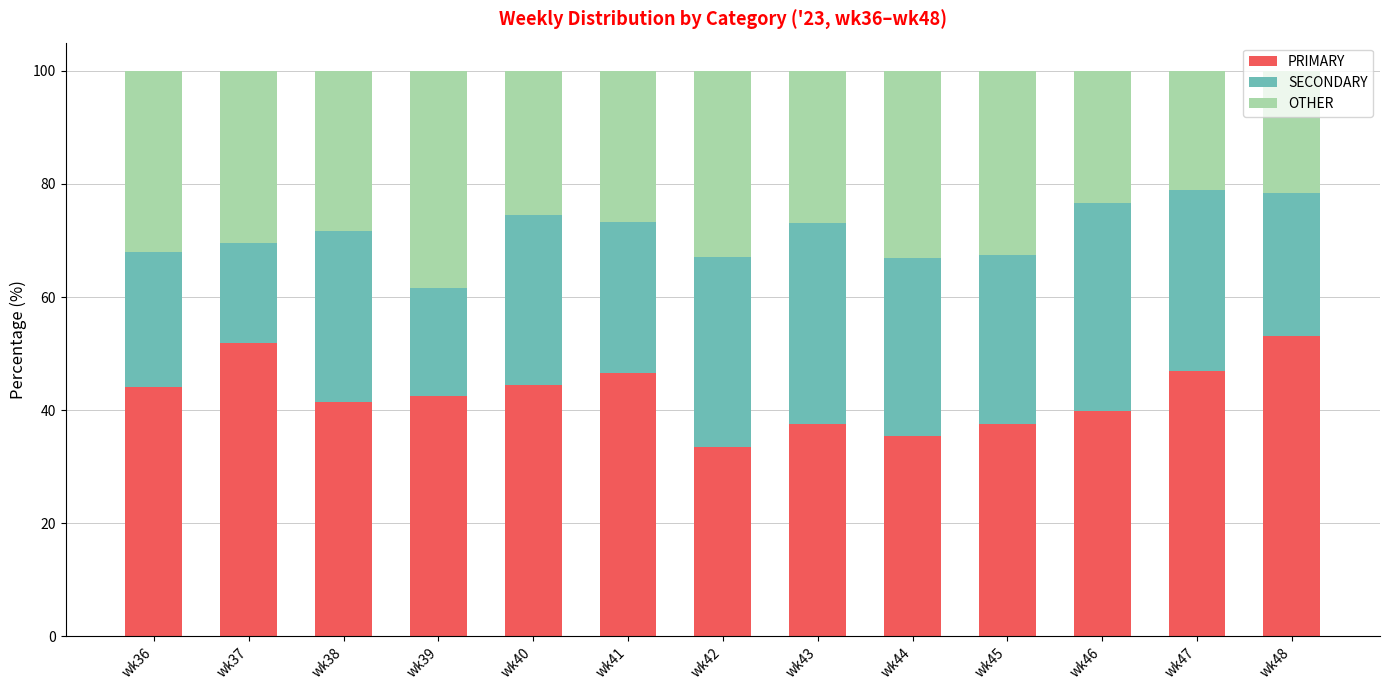

What is the difference between the maximum and minimum values in the PRIMARY series?

19.6